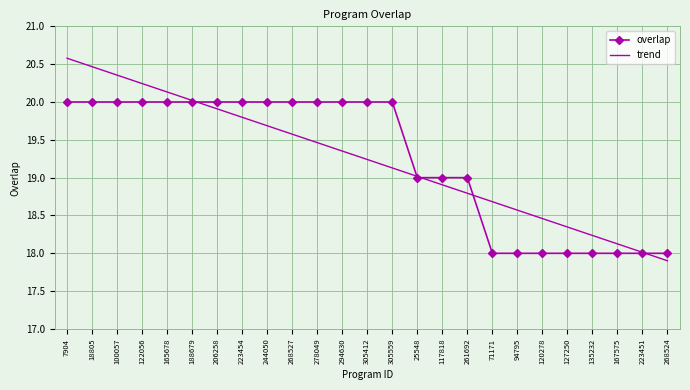

True or false: overlap and trend intersect in this chart.

True